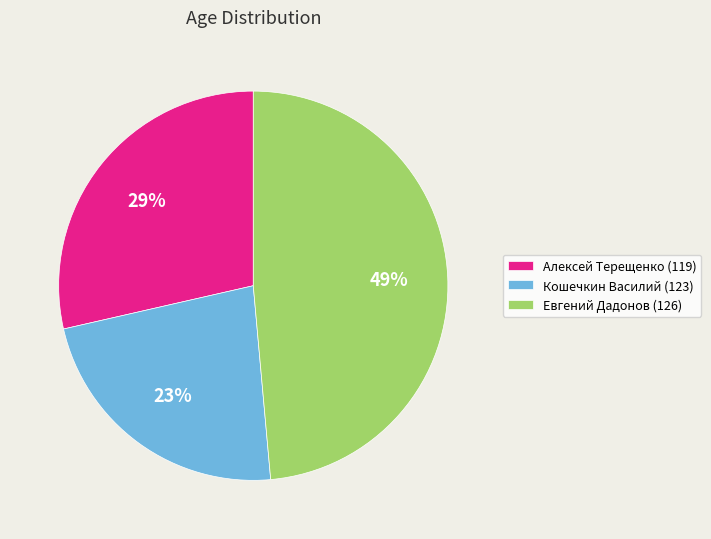

True or false: Алексей Тeрeщенко (119) accounts for 41% of the total.

False